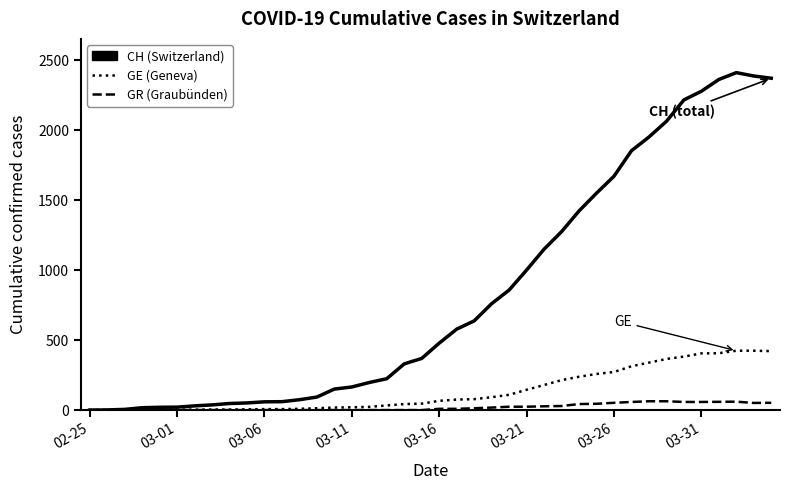

What is the maximum value shown in the chart?

2410